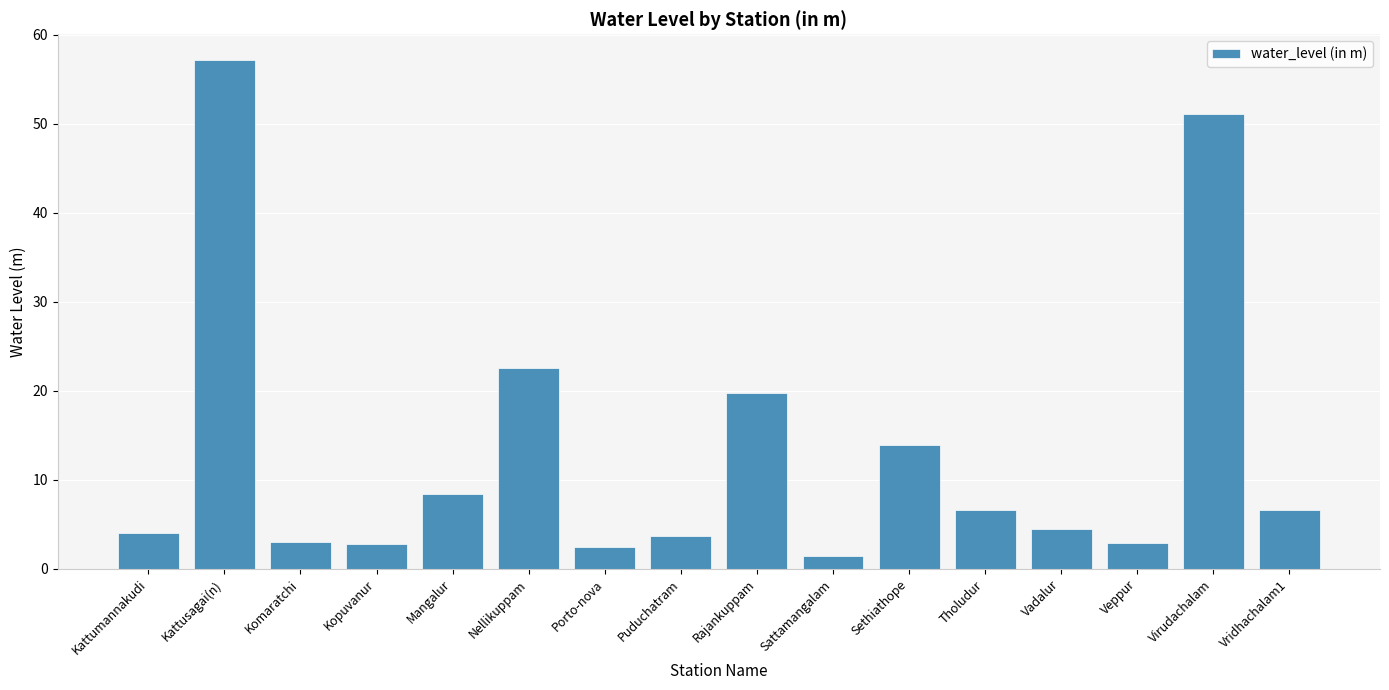

How many bars are there in total?

16